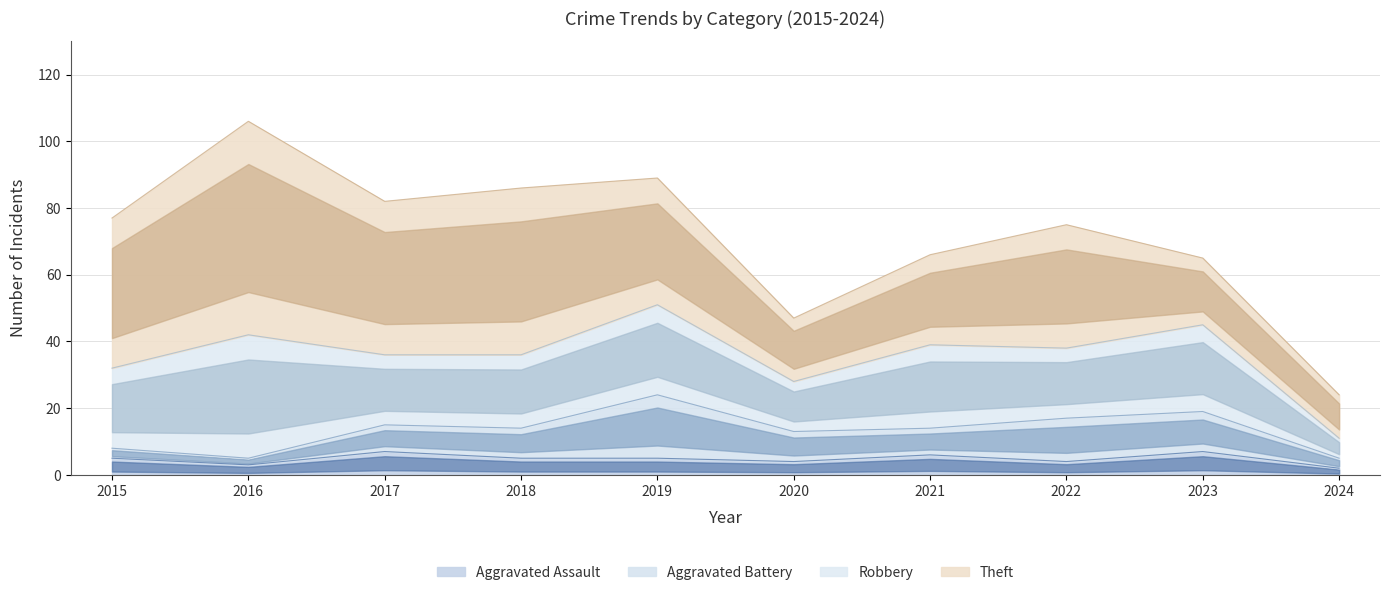

At which label does Aggravated Battery reach its minimum?

2016